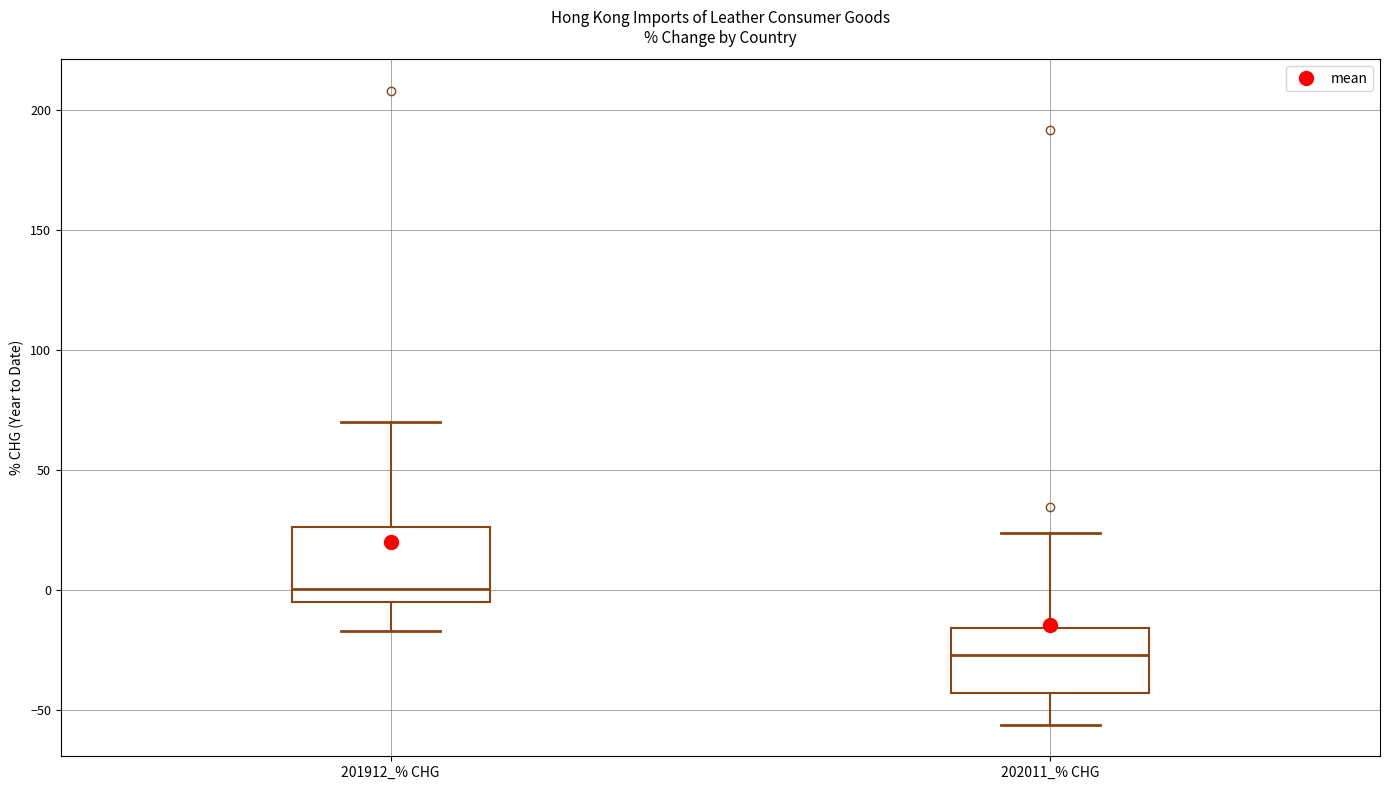

Reading left to right, read every box against the y-axis: the position of its median line, the range the box covers, and the ends of its whiskers. The values are not printed on the chart, so give them approximately, as read against the axis.

201912_% CHG: median 0, box -5 to 25, whiskers -15 to 70
202011_% CHG: median -25, box -45 to -15, whiskers -55 to 25